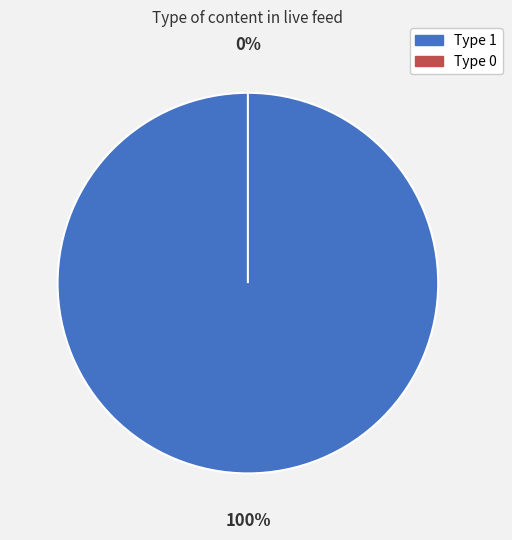

To the nearest percent, what is the difference between the Type 0 and Type 1 slice percentages?

100%